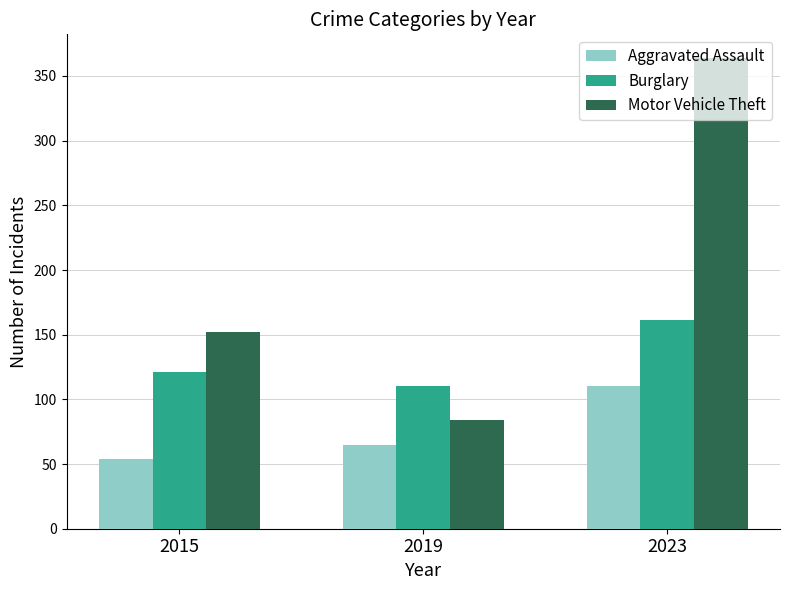

Reading left to right, what are all the values shown in this chart?

Aggravated Assault: 2015=54	2019=65	2023=110
Burglary: 2015=121	2019=110	2023=161
Motor Vehicle Theft: 2015=152	2019=84	2023=364